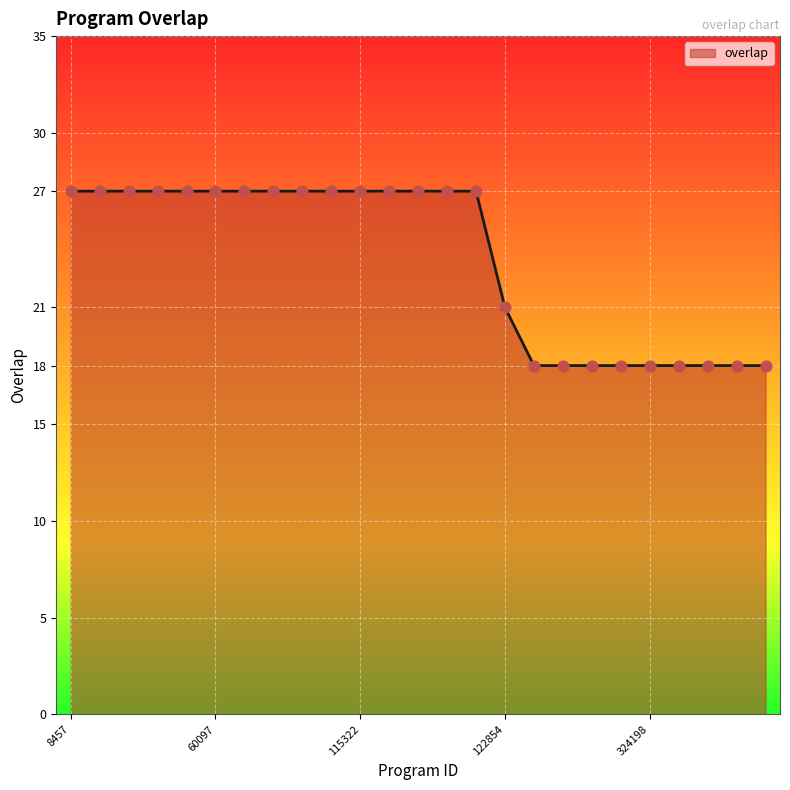

What is the smallest value displayed?

18